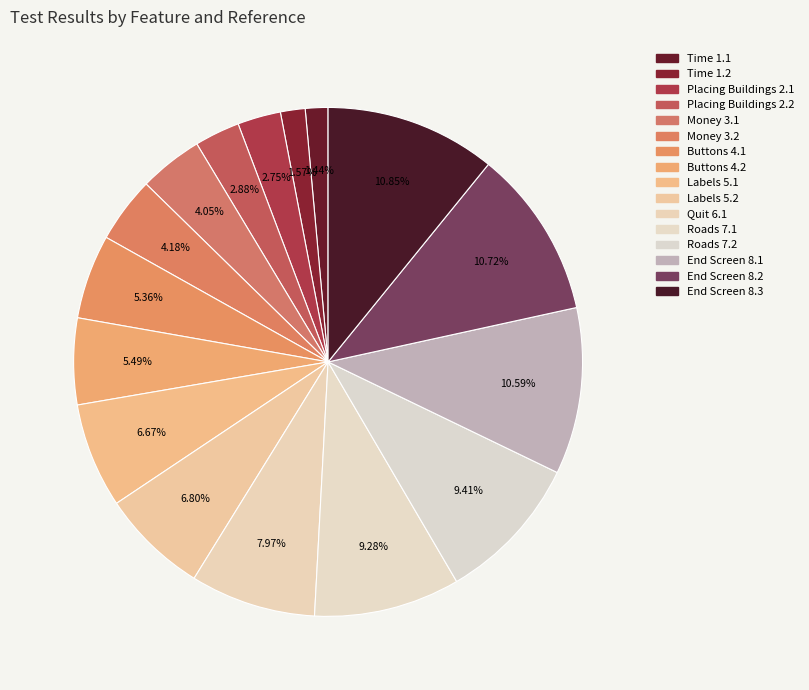

To the nearest percent, what is the difference between the Roads 7.1 and End Screen 8.1 slice percentages?

1%